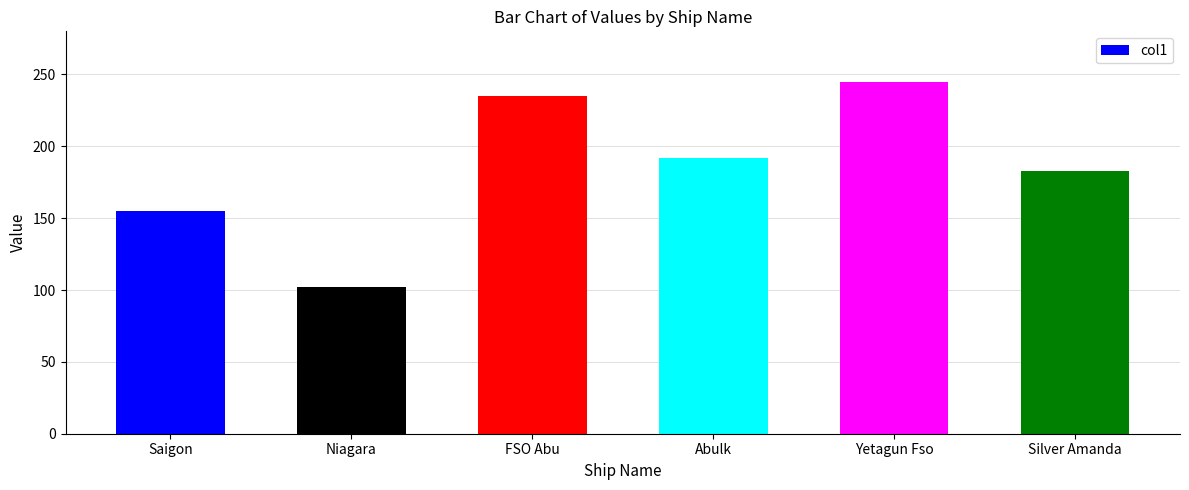

What is the minimum value shown in the chart?

102